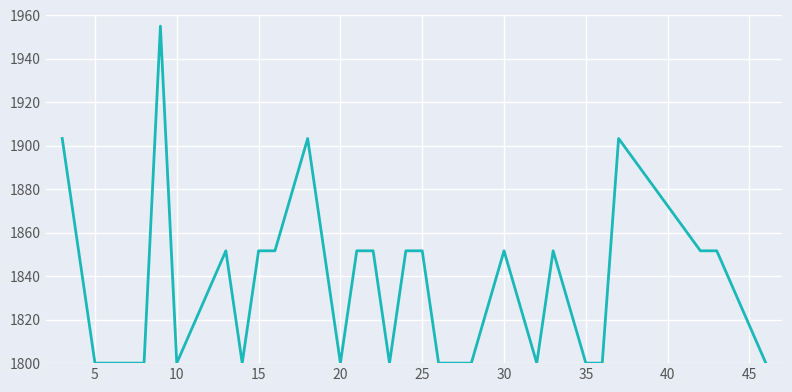

What is the difference between the maximum and minimum values?

155.0